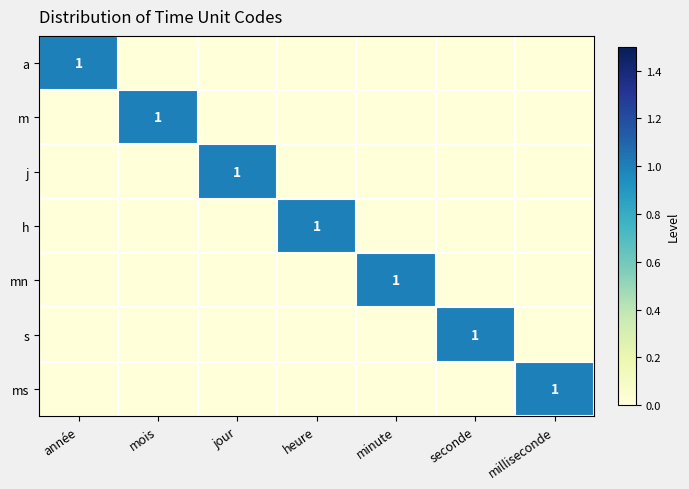

At how many categories does at least one series exceed 0?

7